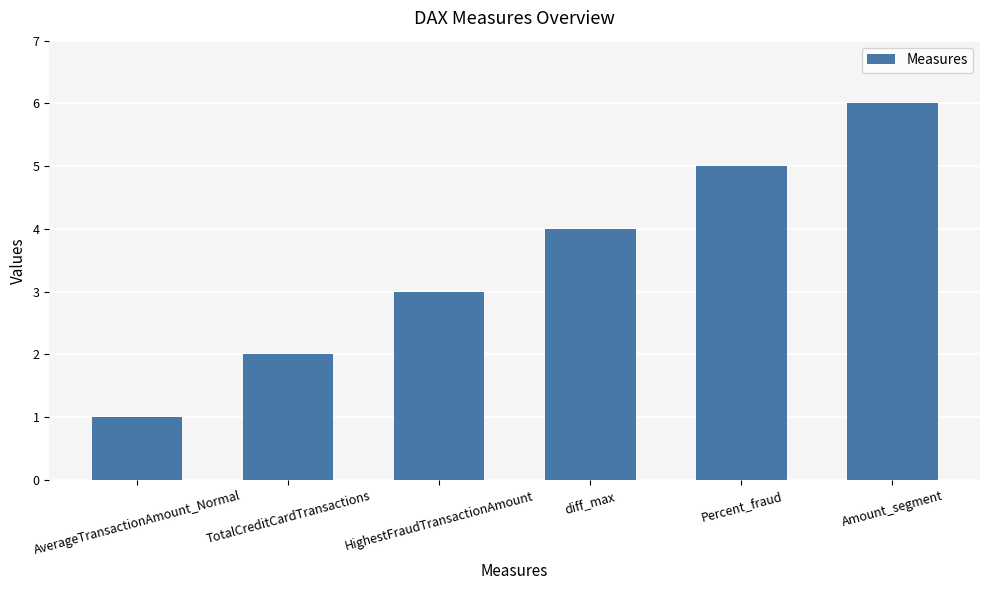

Rank the categories by value from highest to lowest.

Amount_segment, Percent_fraud, diff_max, HighestFraudTransactionAmount, TotalCreditCardTransactions, AverageTransactionAmount_Normal